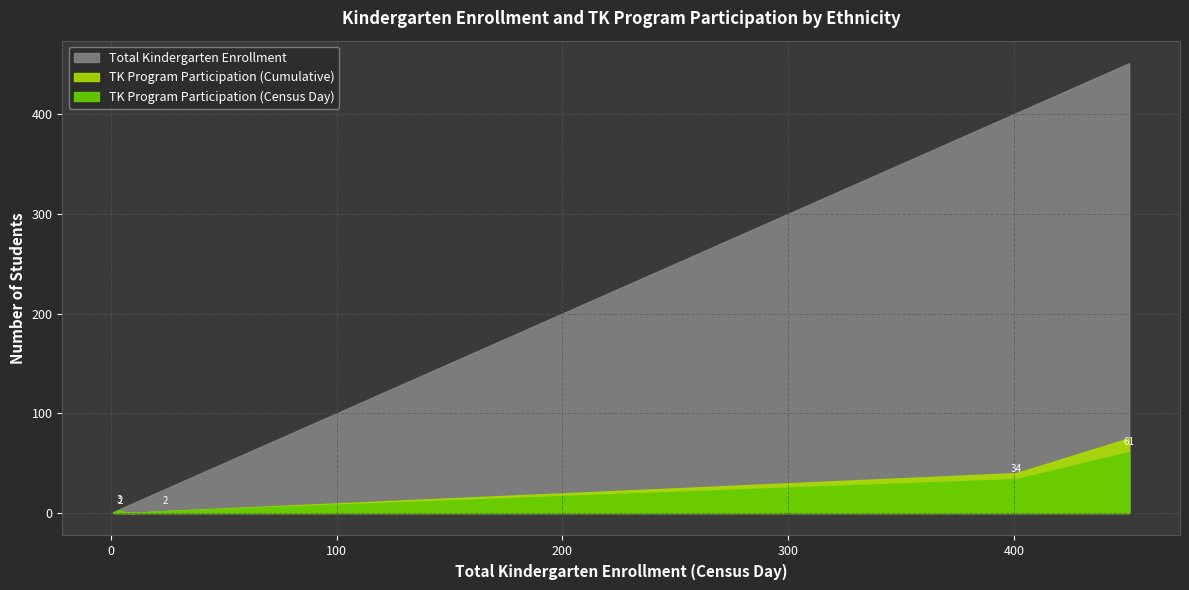

Reading right to left, what are all the values shown in this chart?

Total Kindergarten Enrollment: Not Reported=4	Two or More Races, Not Hispanic=24	White, Not Hispanic=451	African American, Not Hispanic=4	Filipino, Not Hispanic=1	Pacific Islander, Not Hispanic=4	Asian, Not Hispanic=9	American Indian or Alaska Native=10	Hispanic or Latino of Any Race=401
TK Program Participation (Census Day): Not Reported=2	Two or More Races, Not Hispanic=2	White, Not Hispanic=61	African American, Not Hispanic=0	Filipino, Not Hispanic=0	Pacific Islander, Not Hispanic=3	Asian, Not Hispanic=0	American Indian or Alaska Native=0	Hispanic or Latino of Any Race=34
TK Program Participation (Cumulative): Not Reported=2	Two or More Races, Not Hispanic=2	White, Not Hispanic=75	African American, Not Hispanic=0	Filipino, Not Hispanic=0	Pacific Islander, Not Hispanic=3	Asian, Not Hispanic=0	American Indian or Alaska Native=0	Hispanic or Latino of Any Race=40